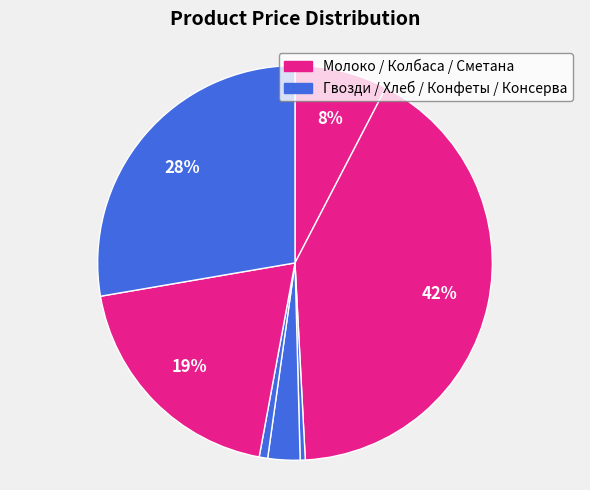

How many segments does this pie chart have?

7